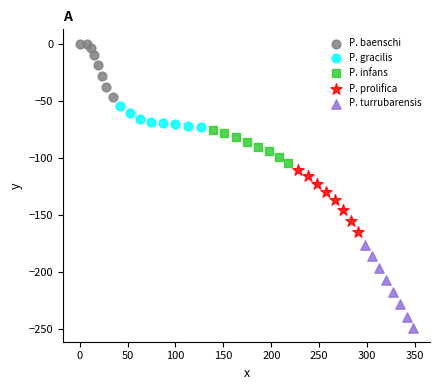

Which series has the largest Y range (max minus min)?

P. turrubarensis